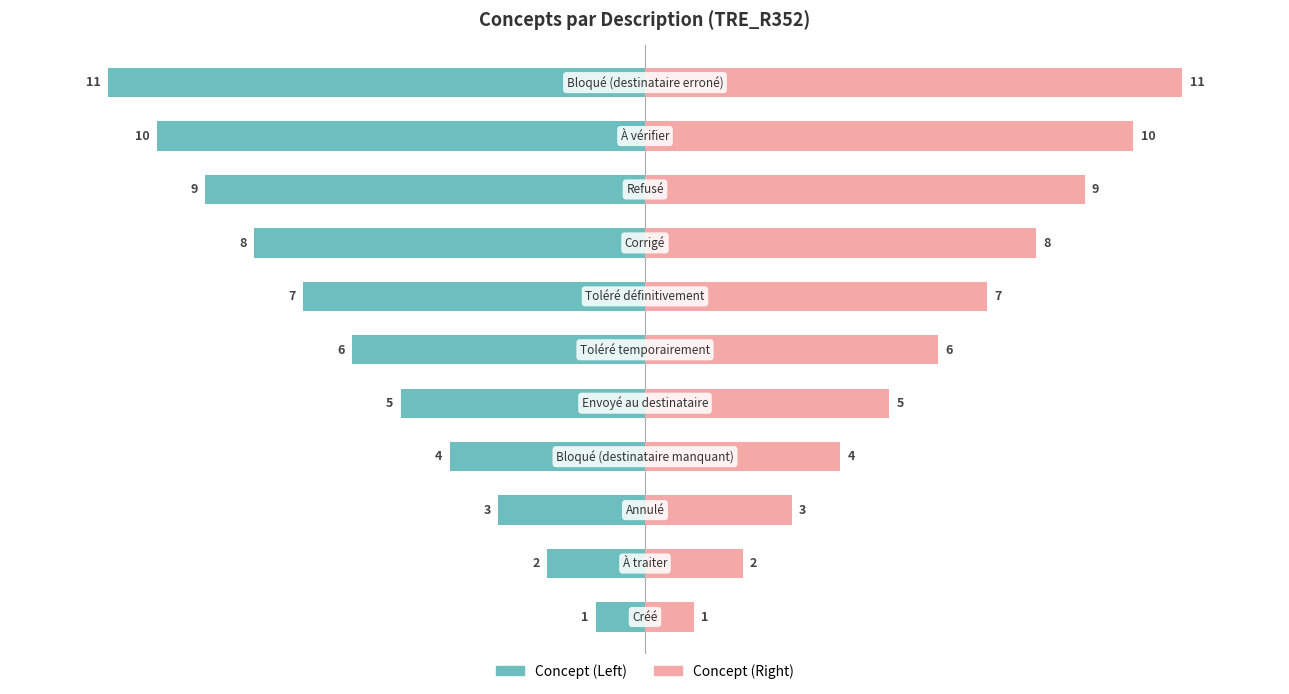

How many bars are there in total?

22